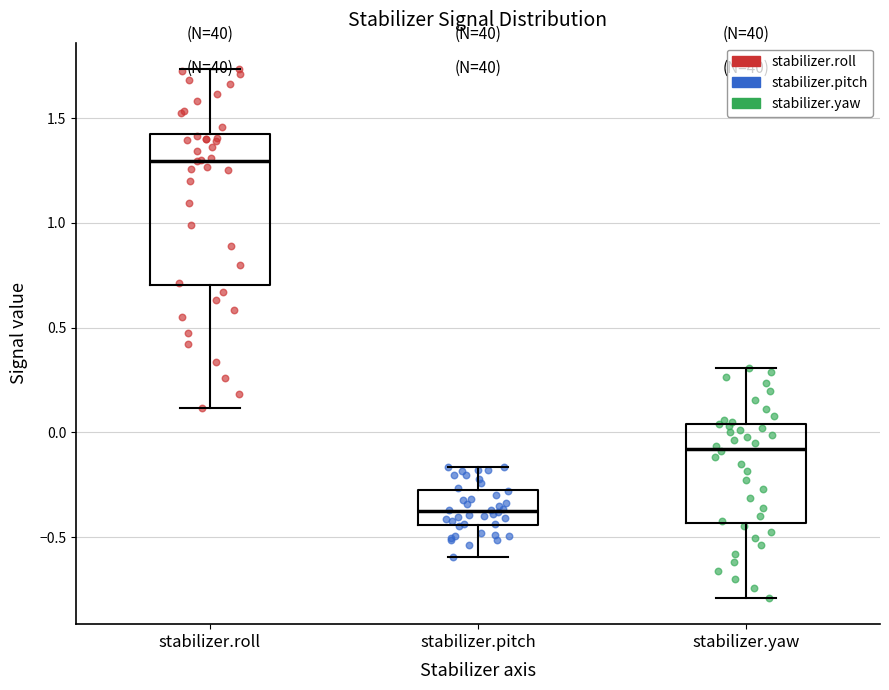

Reading left to right, transcribe this box plot: for each box, give where its median line is, the range the box spans, and where its two whiskers end, as read against the y-axis. The values are not printed on the chart, so give them approximately, as read against the axis.

stabilizer.roll: median 1.30, box 0.70 to 1.45, whiskers 0.10 to 1.75
stabilizer.pitch: median -0.40, box -0.45 to -0.30, whiskers -0.60 to -0.15
stabilizer.yaw: median -0.10, box -0.45 to 0.05, whiskers -0.80 to 0.30